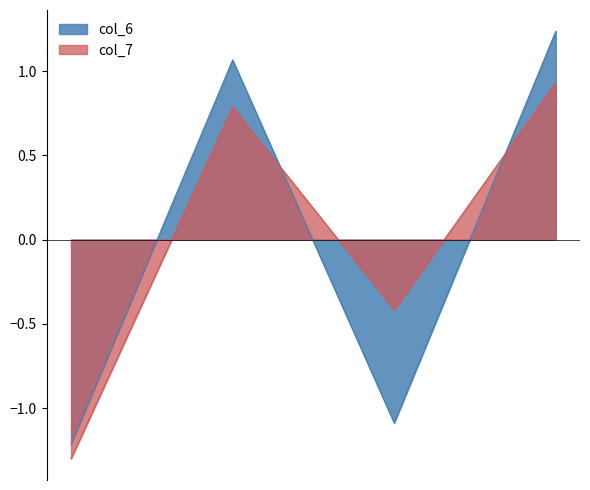

What is the difference between the maximum and minimum values in the col_6 series?

2.5